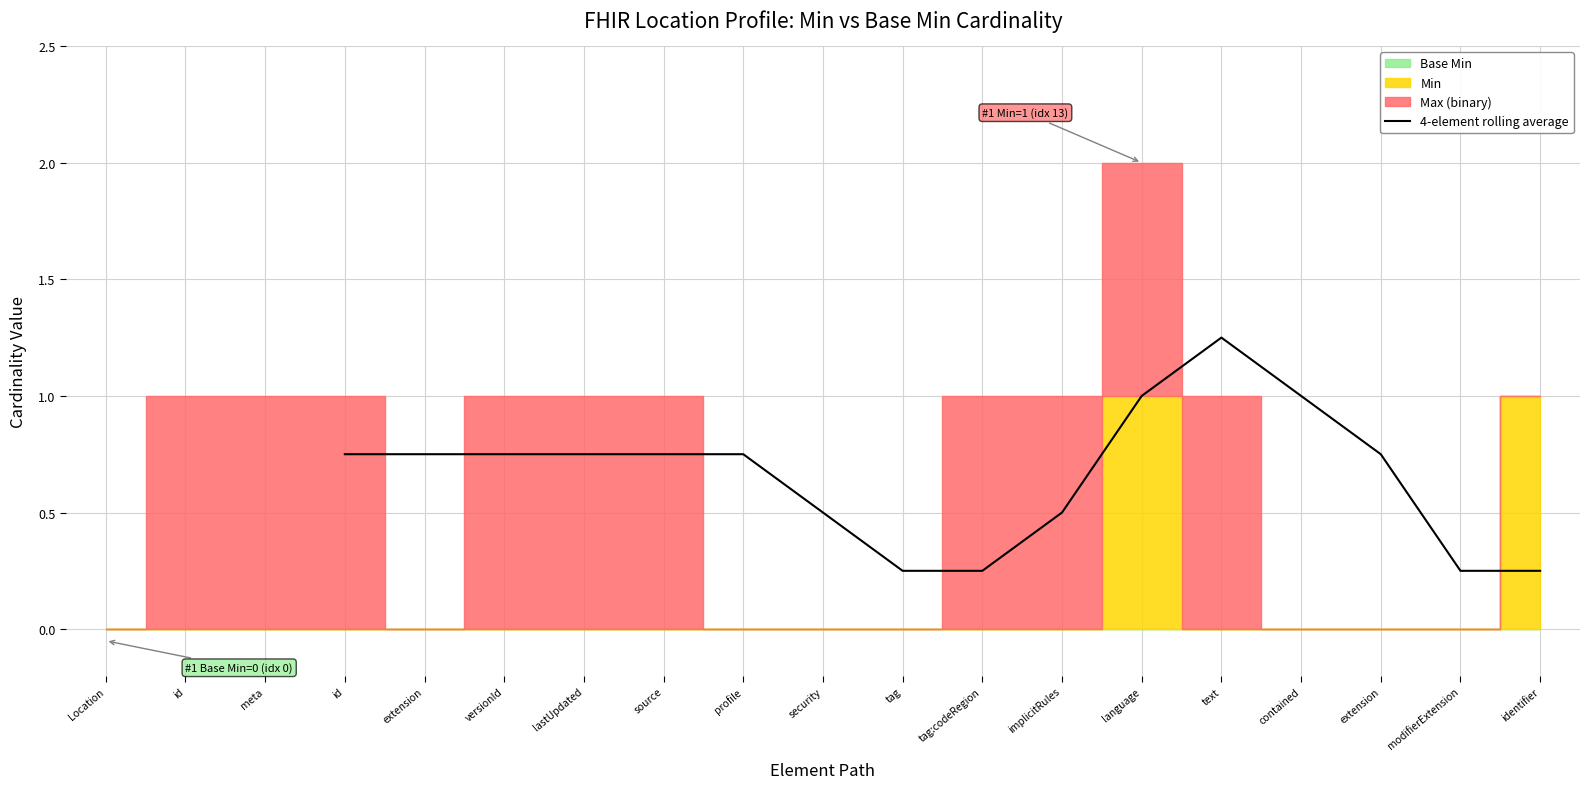

Is it true that the value at implicitRules is 0.5?

True